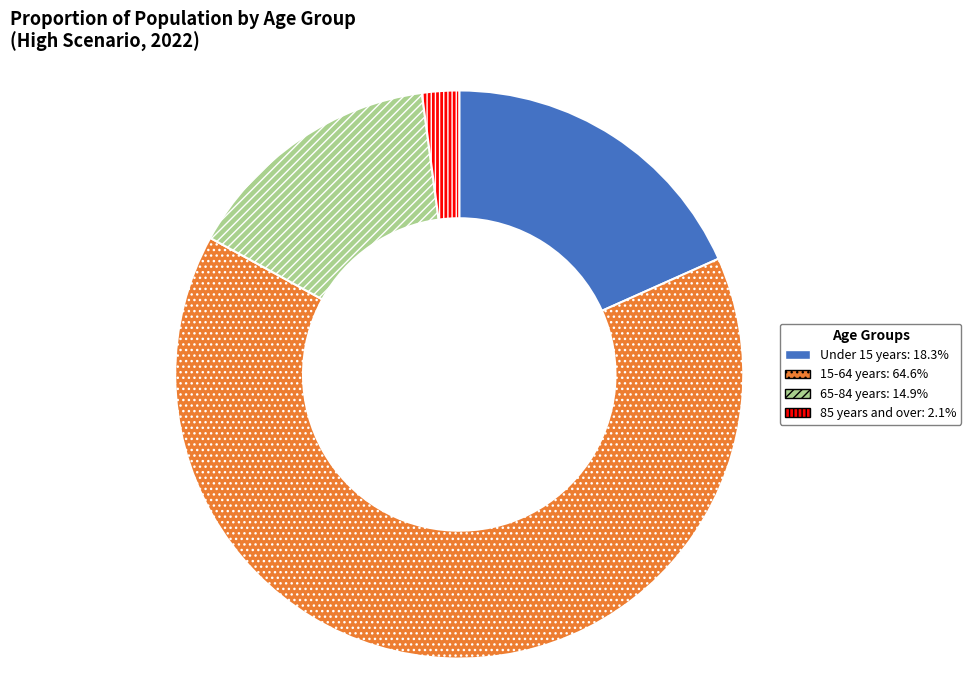

Is there a majority slice in this chart?

Yes